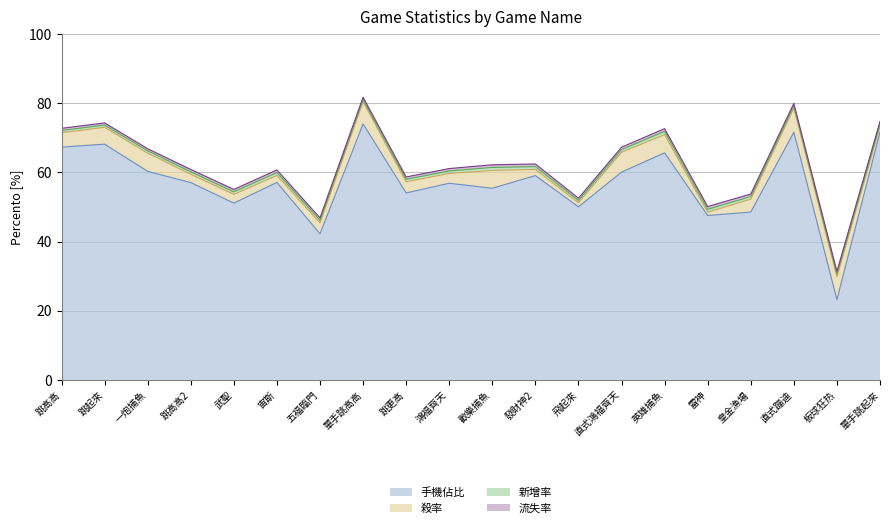

What is the greatest value displayed?

74.0